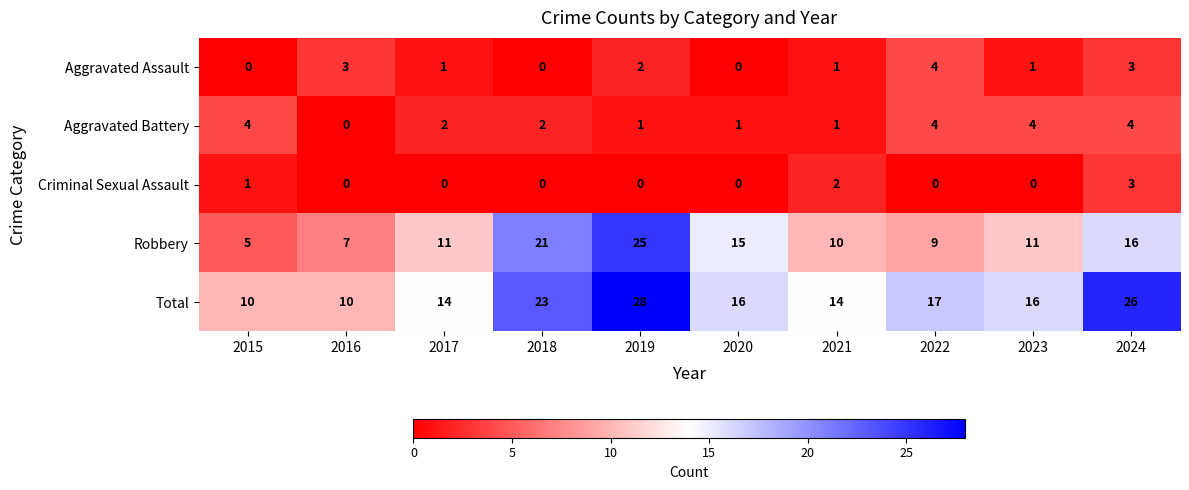

At 2017, list the series in order from largest to smallest.

Total, Robbery, Aggravated Battery, Aggravated Assault, Criminal Sexual Assault